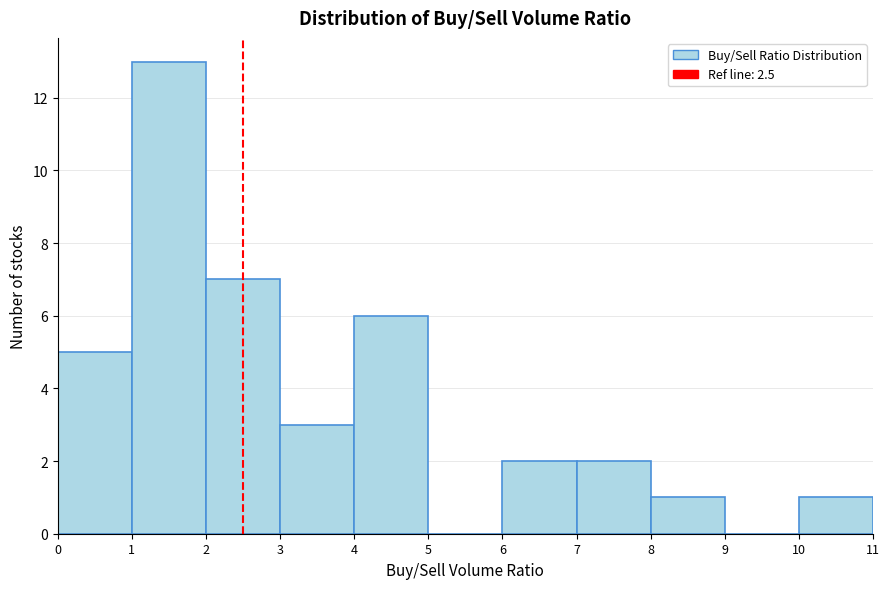

Reading left to right, list every bar in this chart as the range it spans on the x-axis followed by its height. The values are not printed on the chart, so give them approximately, as read against the axis.

0 to 1: 5
1 to 2: 13
2 to 3: 7
3 to 4: 3
4 to 5: 6
5 to 6: 0
6 to 7: 2
7 to 8: 2
8 to 9: 1
9 to 10: 0
10 to 11: 1